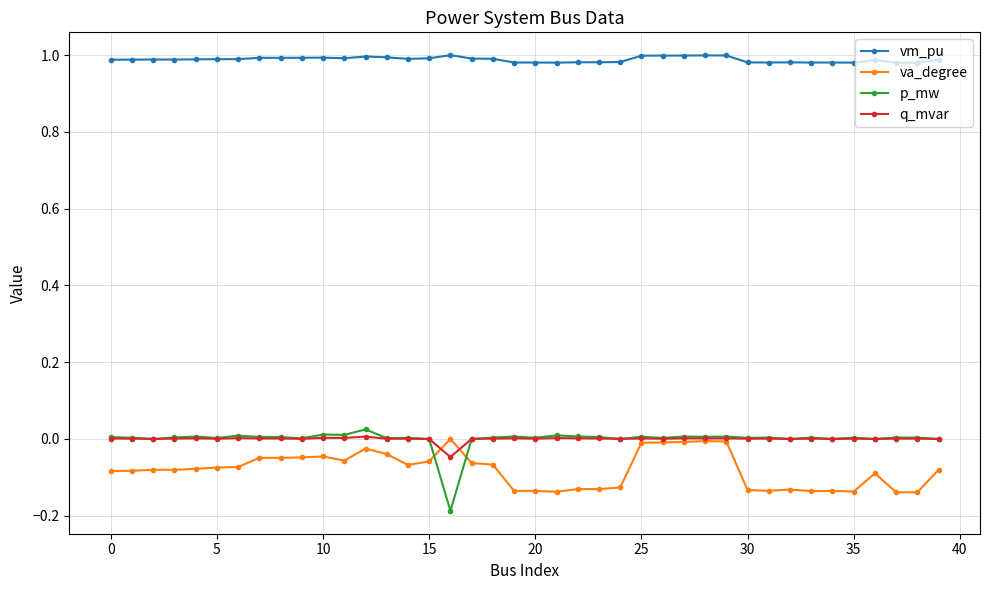

What are all the series names shown in the legend?

vm_pu, va_degree, p_mw, q_mvar